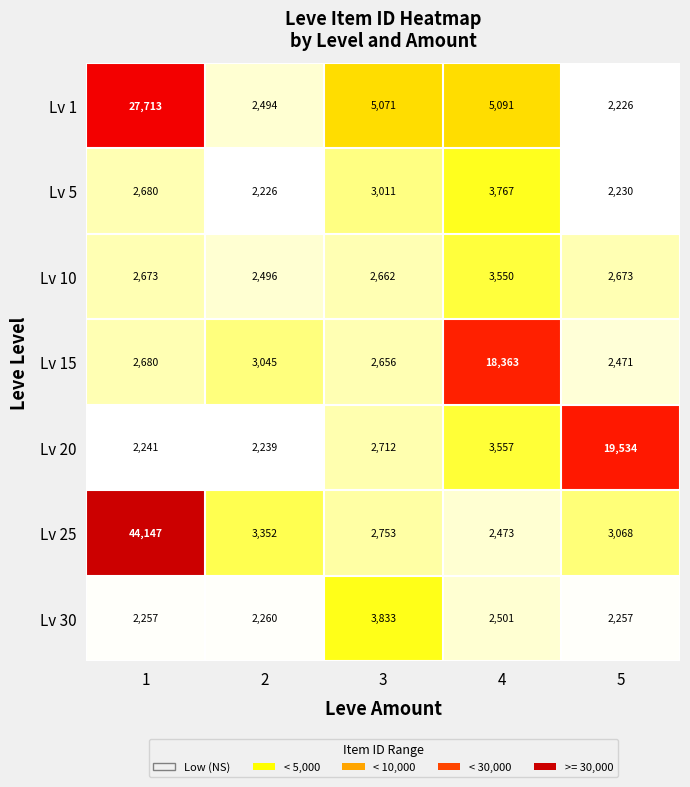

True or false: Lv 30 has a value of 5738 at 3.

False